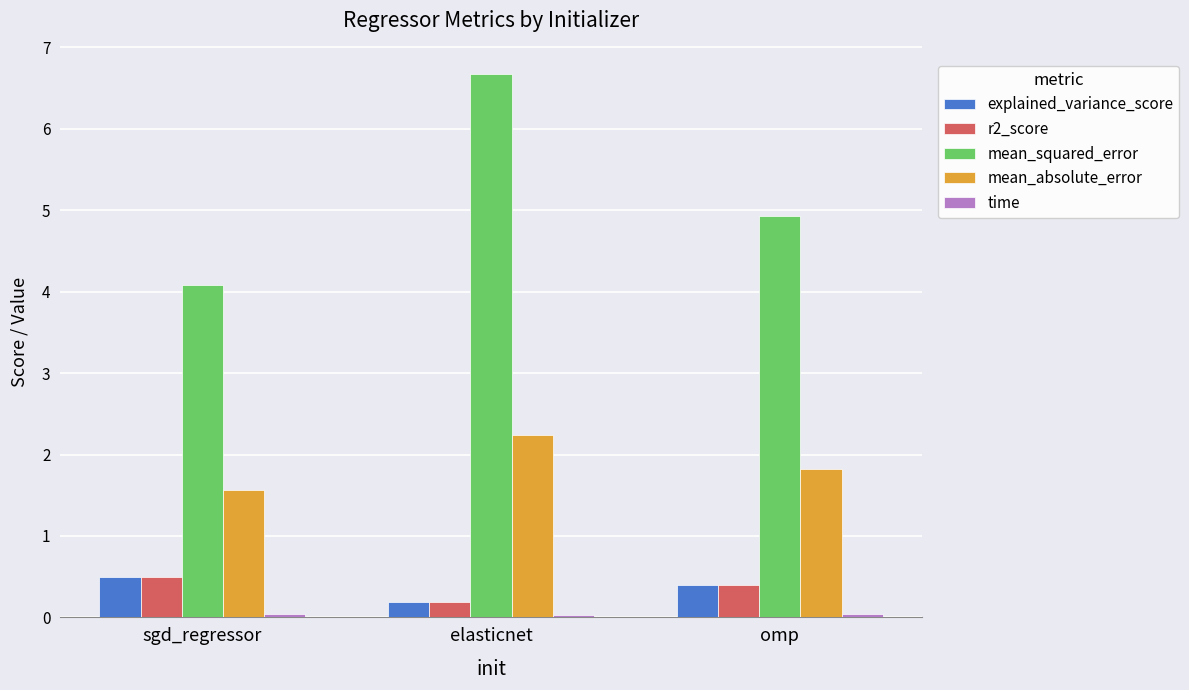

The mean_squared_error series shows 1.8 at sgd_regressor. True or false?

False